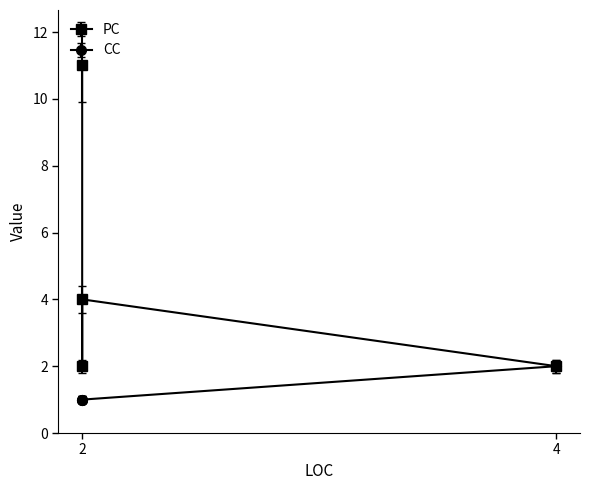

Reading left to right, transcribe all the data shown in this chart.

PC: 11	2	2	4
CC: 1	1	2	1